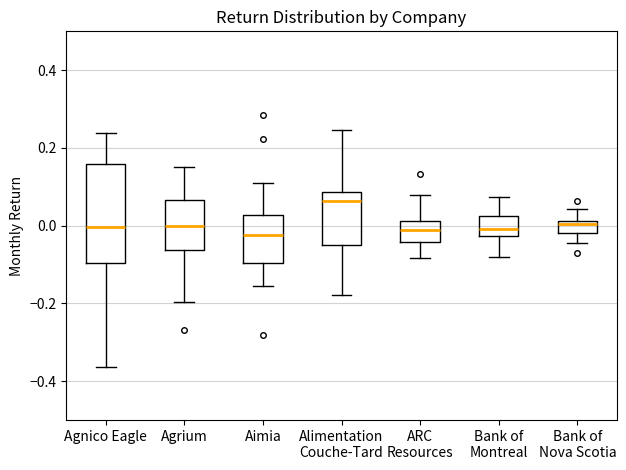

Where does the median line of the box for ARC Resources sit on the y-axis? The values are not printed on the chart, so give them approximately, as read against the axis.

-0.02